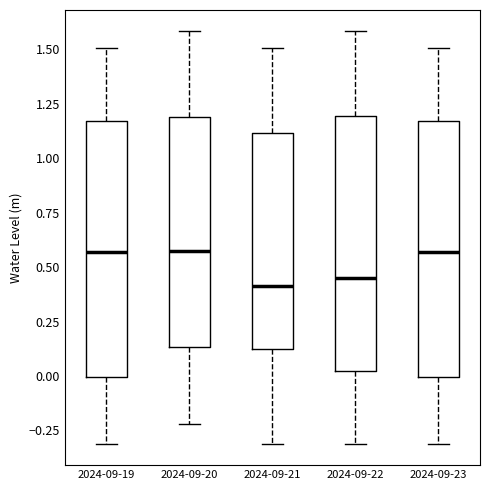

Reading left to right, read every box against the y-axis: the position of its median line, the range the box covers, and the ends of its whiskers. The values are not printed on the chart, so give them approximately, as read against the axis.

2024-09-19: median 0.55, box 0.00 to 1.15, whiskers -0.30 to 1.50
2024-09-20: median 0.60, box 0.15 to 1.20, whiskers -0.20 to 1.60
2024-09-21: median 0.40, box 0.10 to 1.10, whiskers -0.30 to 1.50
2024-09-22: median 0.45, box 0.00 to 1.20, whiskers -0.30 to 1.60
2024-09-23: median 0.55, box 0.00 to 1.15, whiskers -0.30 to 1.50